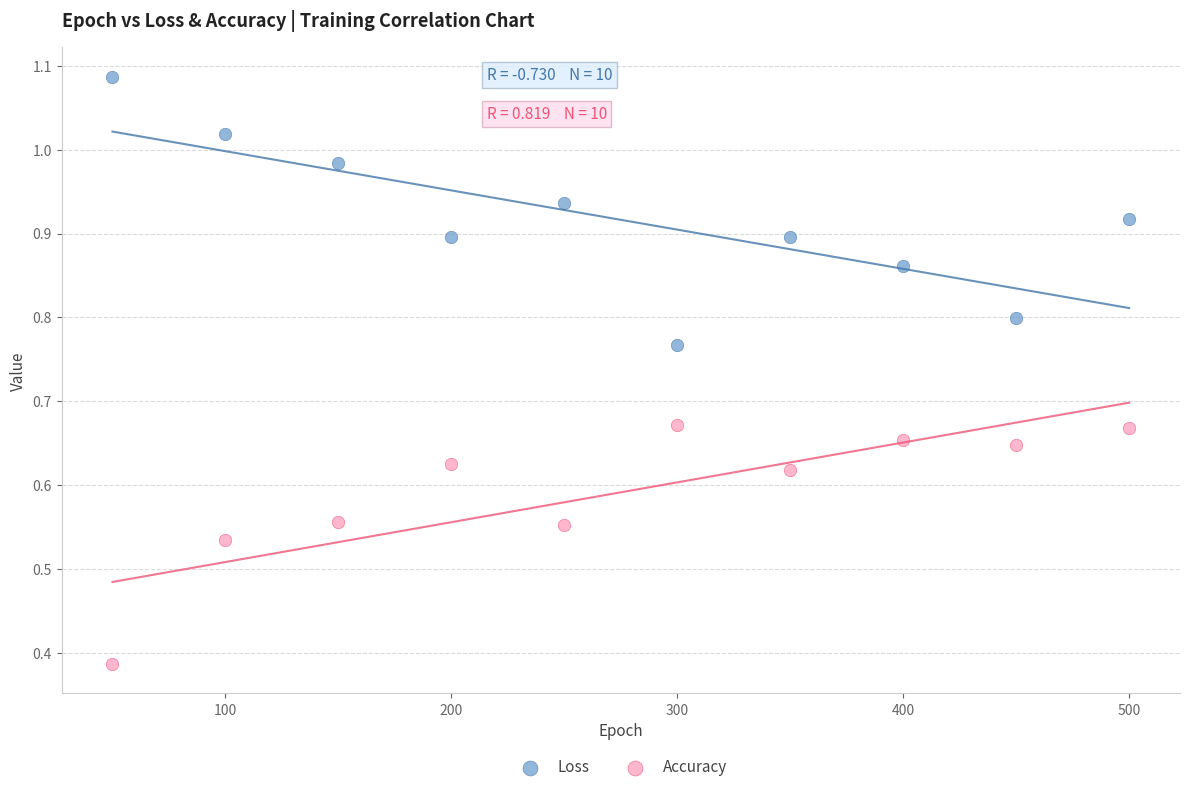

Which series reaches the minimum Y coordinate?

Accuracy